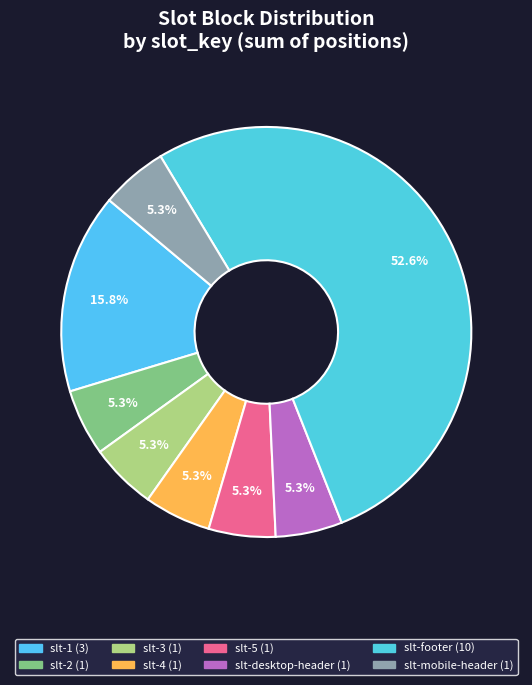

Between slt-footer and slt-desktop-header, which is larger?

slt-footer